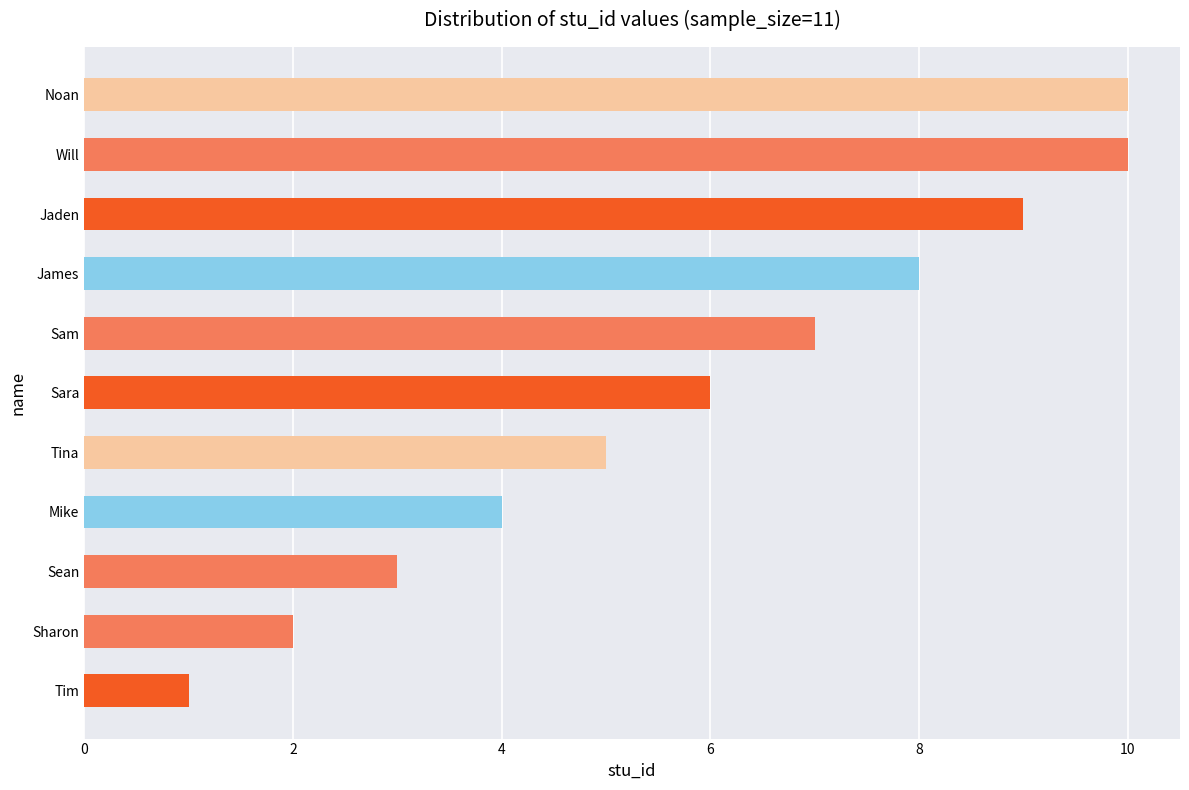

Is it true that the value at Sam is 7?

True